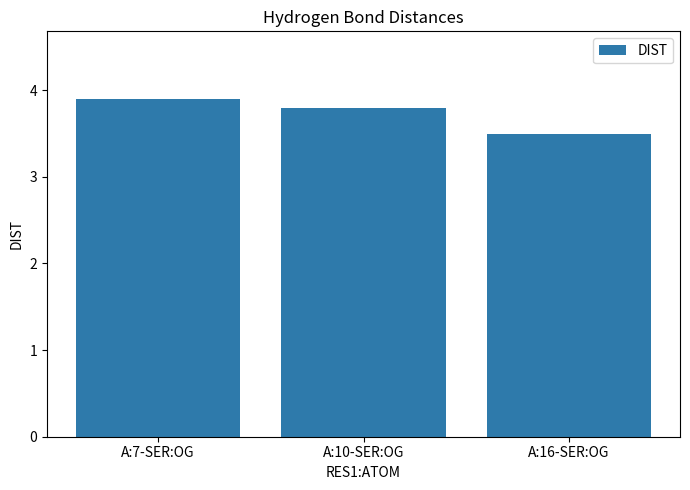

The value at A:16-SER:OG is 1.1. True or false?

False